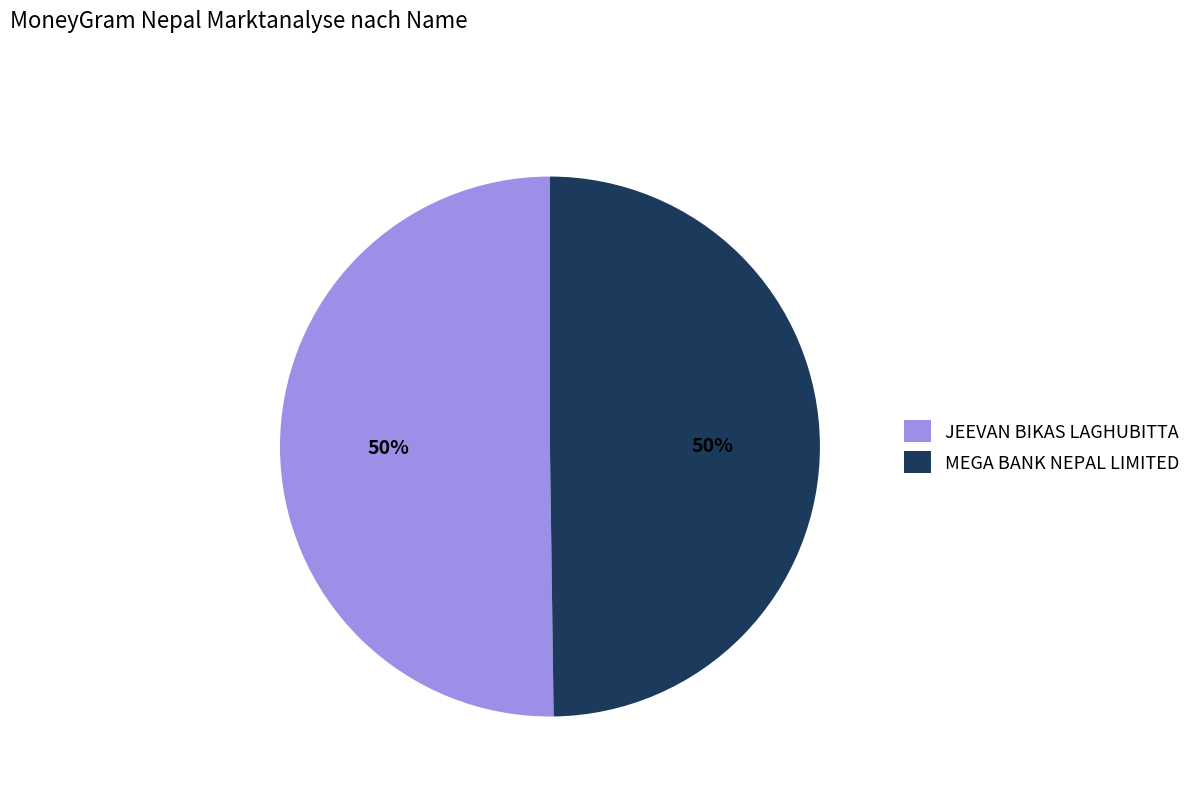

Approximately how many times larger is the value at MEGA BANK NEPAL LIMITED compared to JEEVAN BIKAS LAGHUBITTA?

1.0